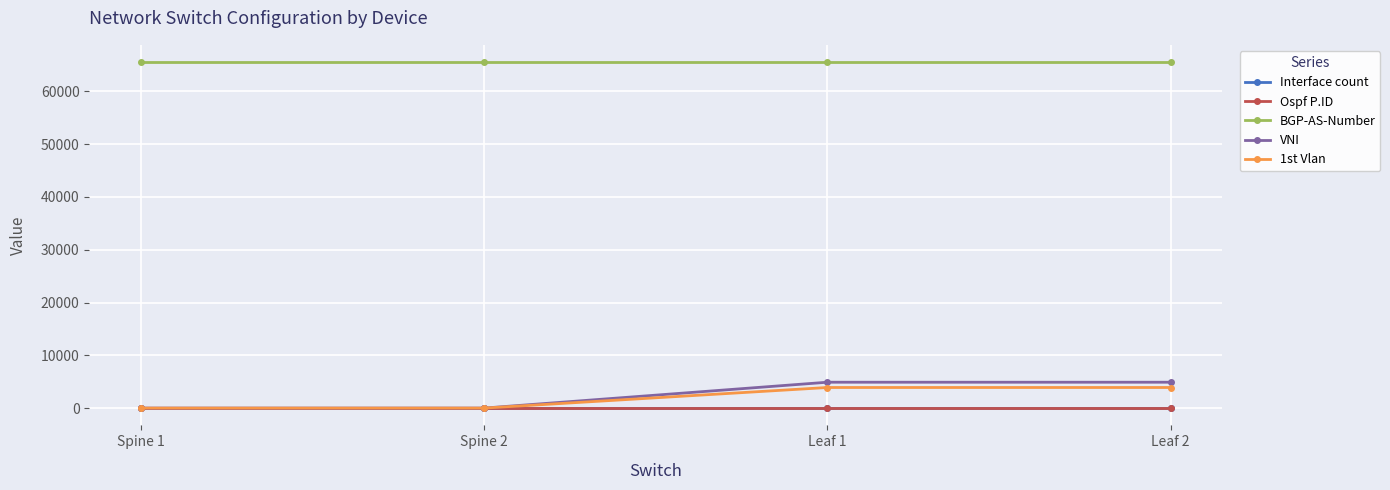

How many lines are shown in the chart?

5